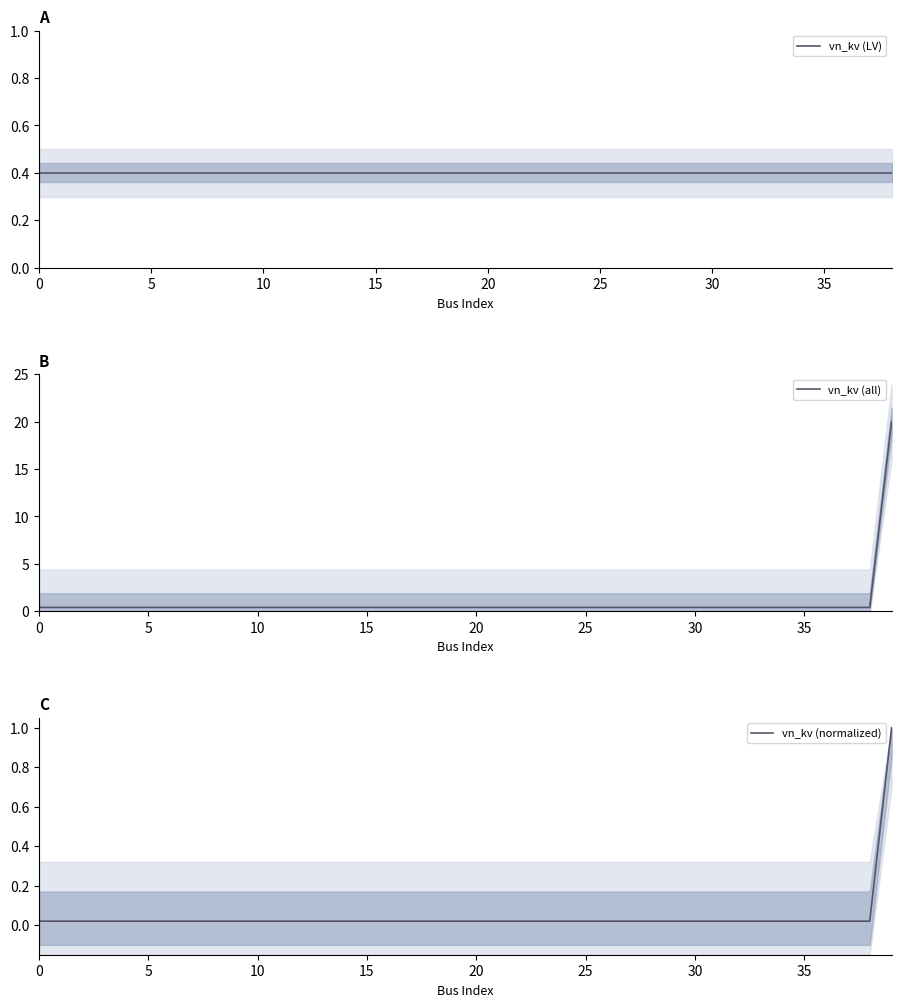

Rank the categories by value from highest to lowest.

39, 0, 1, 2, 3, 4, 5, 6, 7, 8, 9, 10, 11, 12, 13, 14, 15, 16, 17, 18, 19, 20, 21, 22, 23, 24, 25, 26, 27, 28, 29, 30, 31, 32, 33, 34, 35, 36, 37, 38